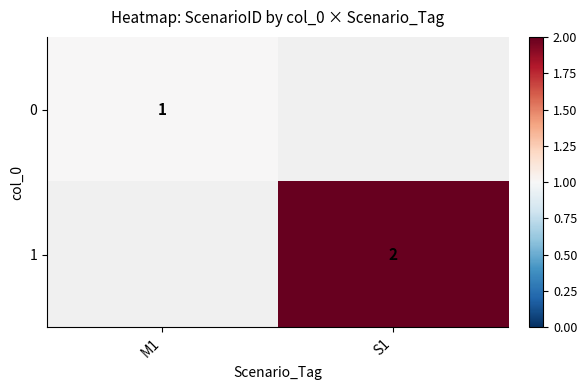

What is the greatest value displayed?

2.0